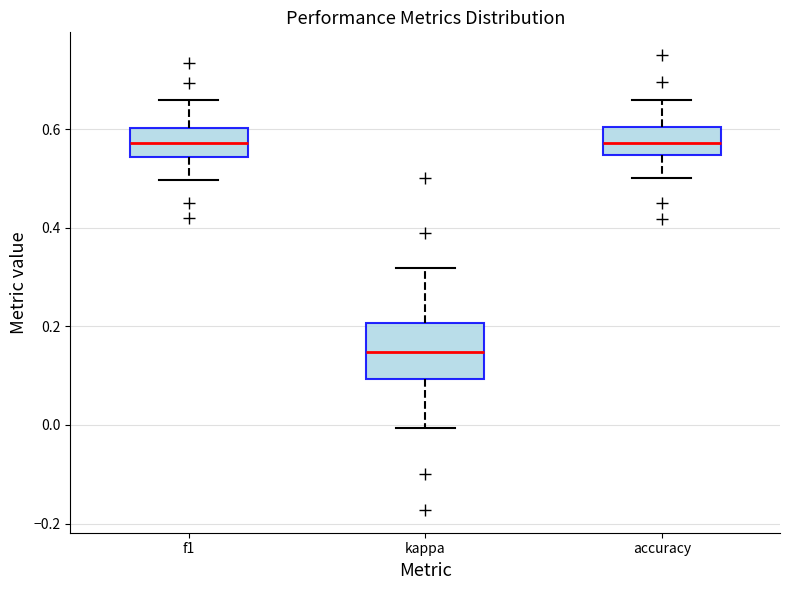

Reading left to right, transcribe this box plot: for each box, give where its median line is, the range the box spans, and where its two whiskers end, as read against the y-axis. The values are not printed on the chart, so give them approximately, as read against the axis.

f1: median 0.58, box 0.54 to 0.60, whiskers 0.50 to 0.66
kappa: median 0.14, box 0.10 to 0.20, whiskers 0.00 to 0.32
accuracy: median 0.58, box 0.54 to 0.60, whiskers 0.50 to 0.66